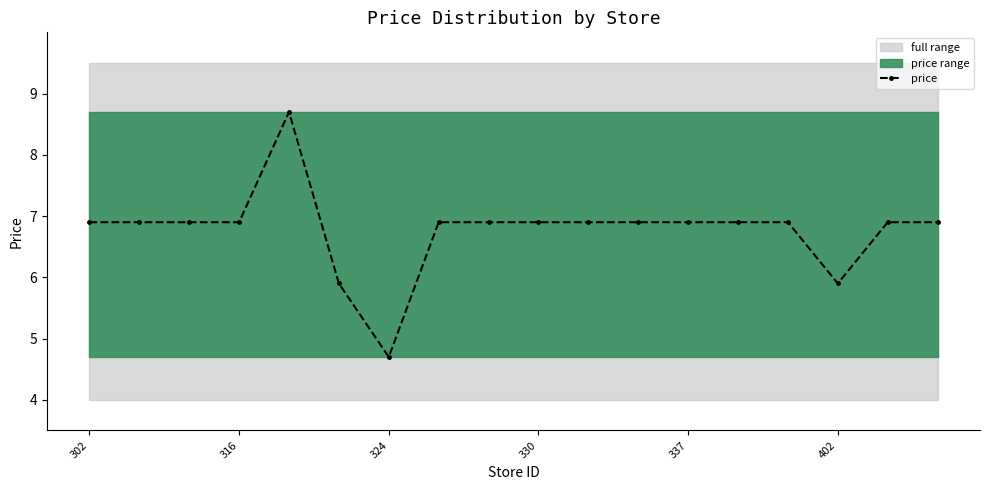

Reading right to left, extract all data points from this chart.

6.9	6.9	5.9	6.9	6.9	6.9	6.9	6.9	6.9	6.9	6.9	4.7	5.9	8.7	6.9	6.9	6.9	6.9